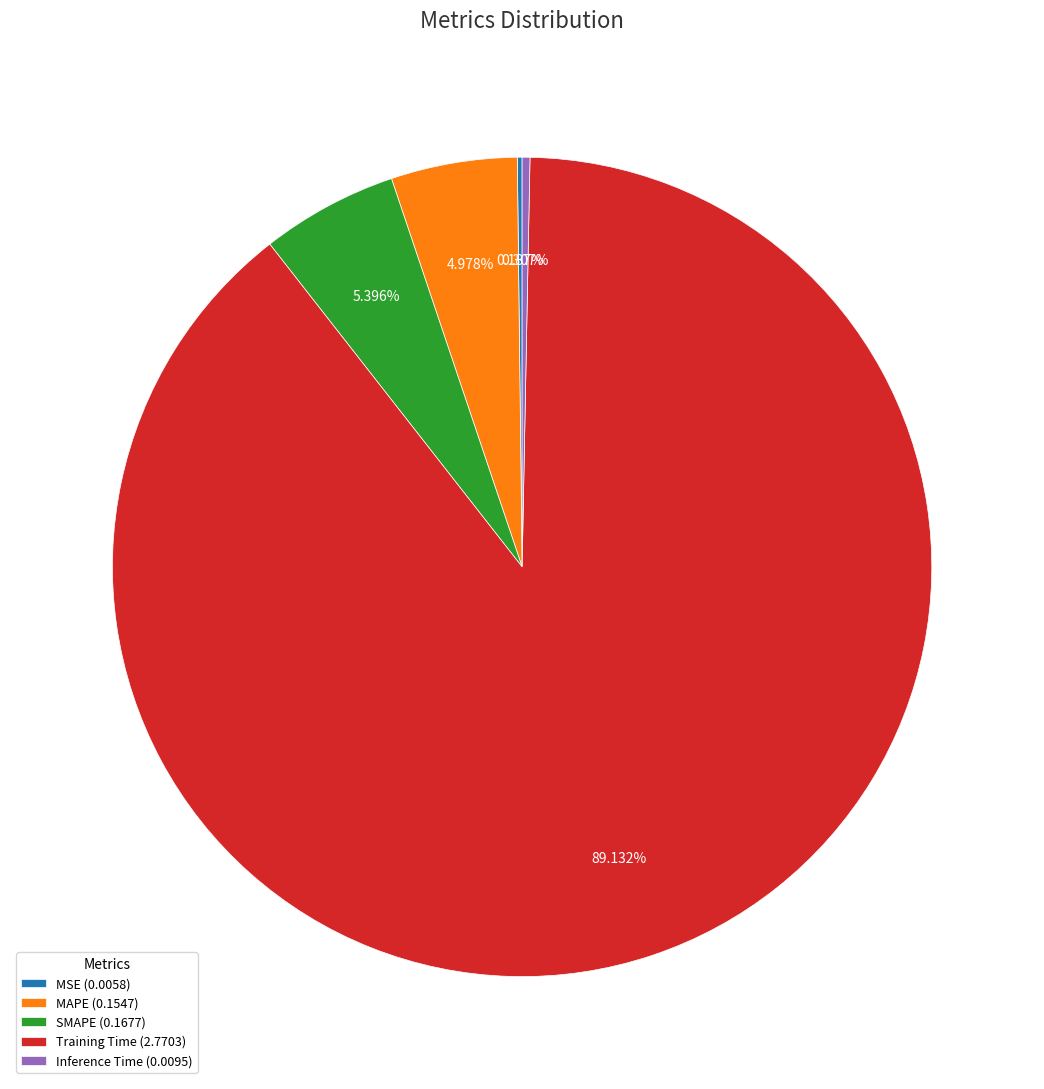

Which has a higher value, Inference Time (0.0095) or MAPE (0.1547)?

MAPE (0.1547)